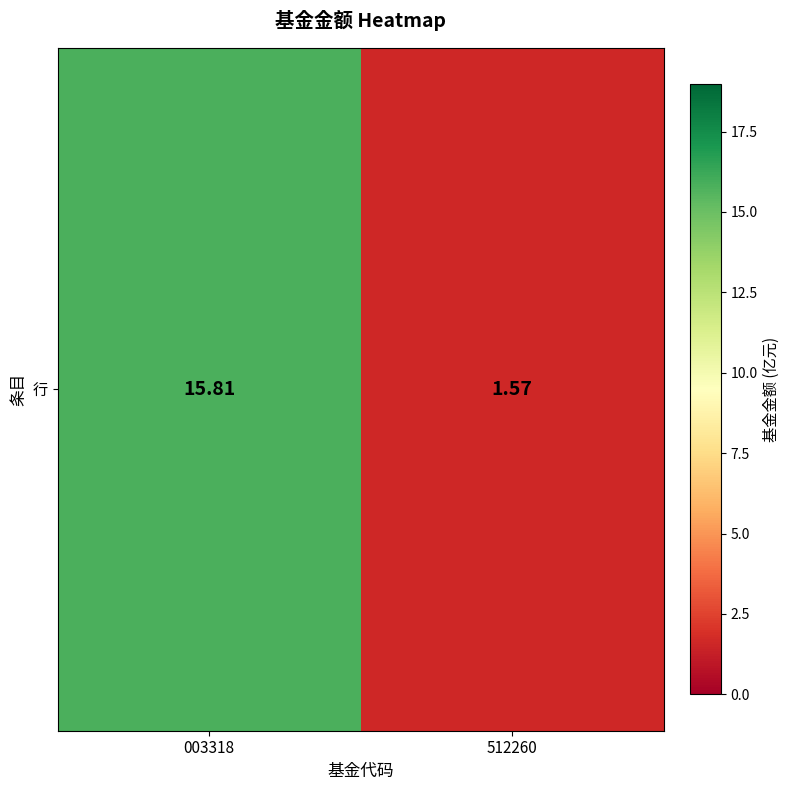

What is the average value?

8.7